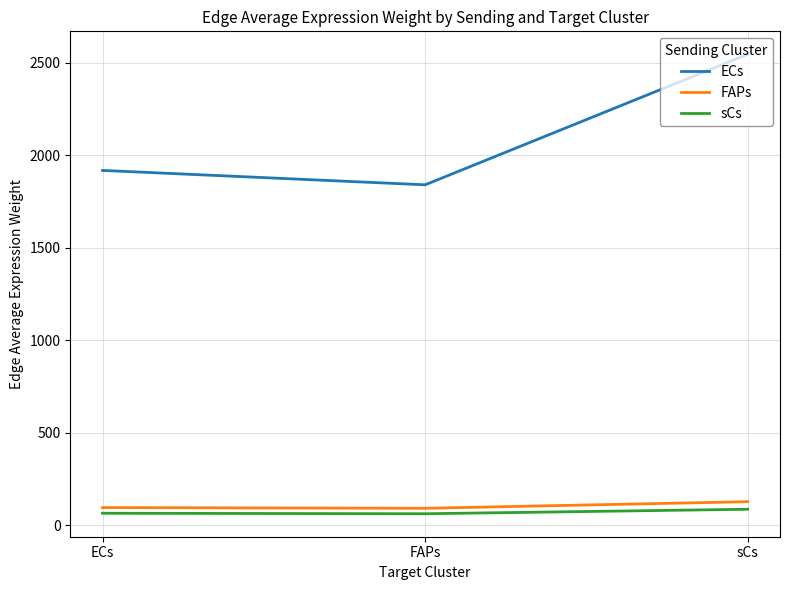

What are all the series names shown in the legend?

ECs, FAPs, sCs